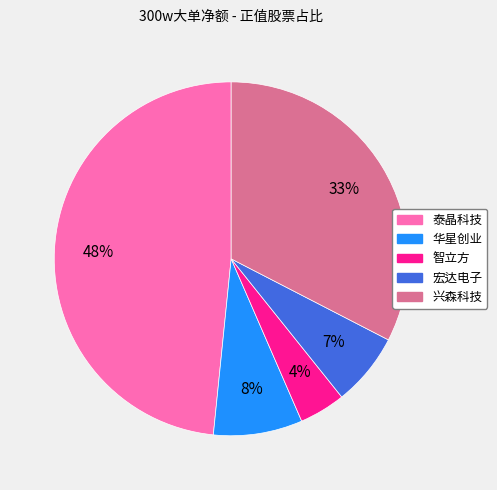

Rank the categories by value from highest to lowest.

泰晶科技, 兴森科技, 华星创业, 宏达电子, 智立方